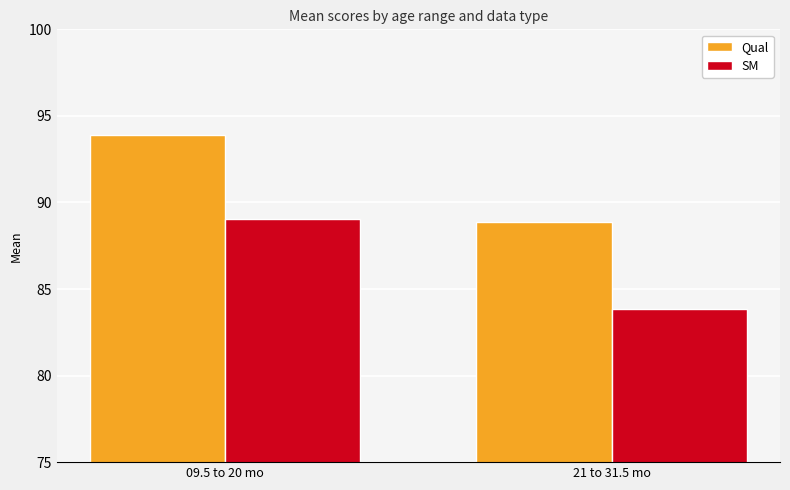

Does the chart contain stacked bars?

No